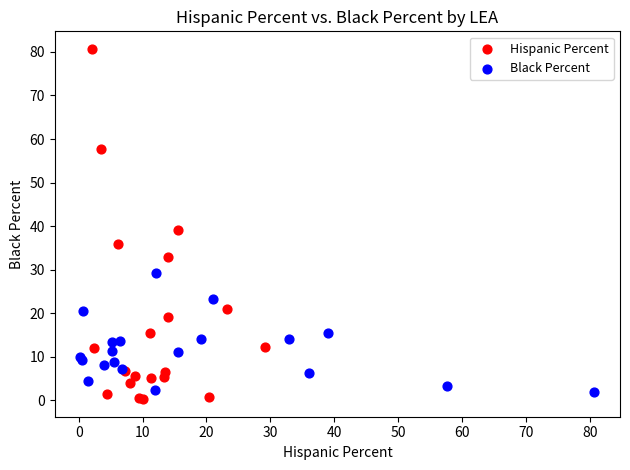

Which series reaches the minimum Y coordinate?

Hispanic Percent